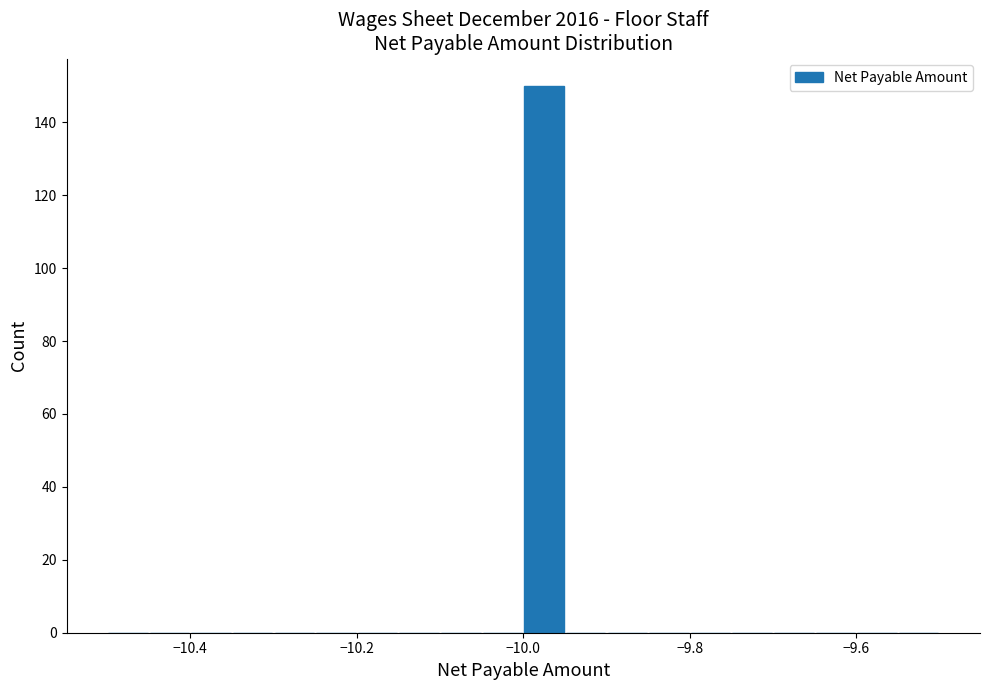

Read against the x-axis, roughly where is the centre of the tallest bar?

-9.98